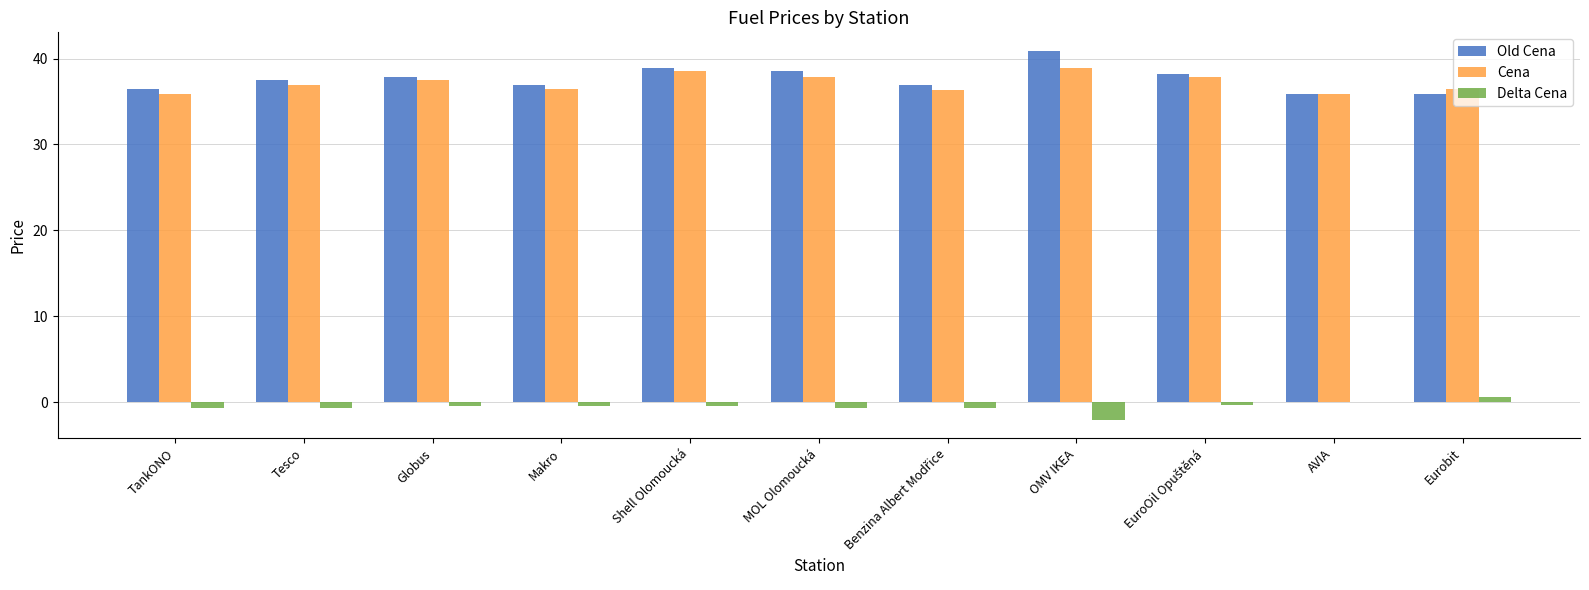

What is the approximate value of Old Cena at OMV IKEA?

40.9